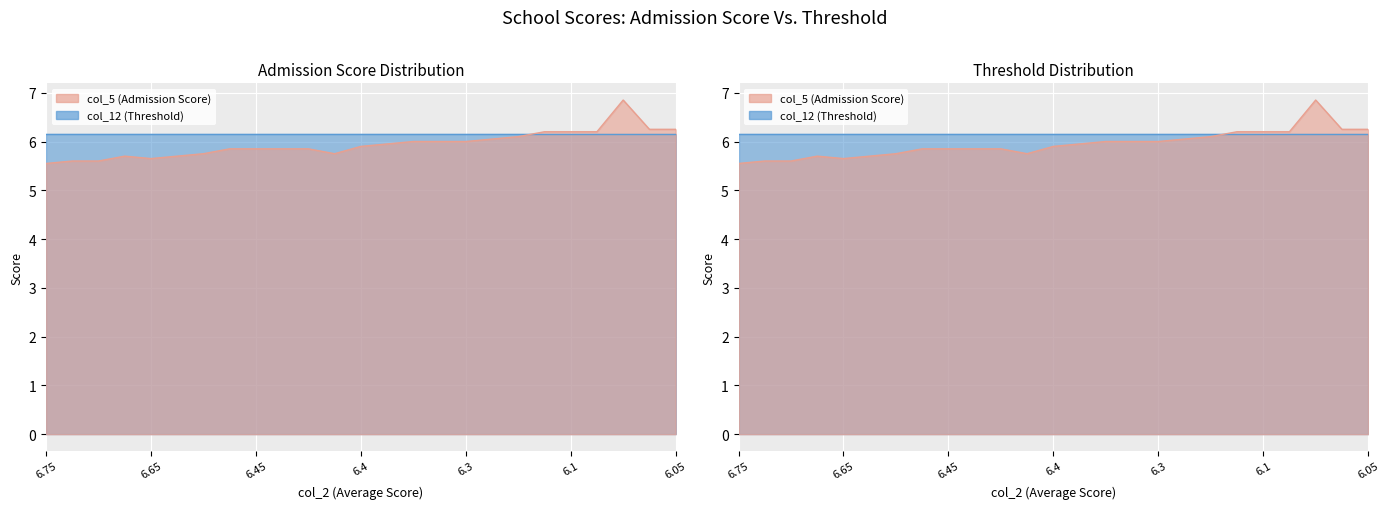

Rank the categories by value from highest to lowest.

6.05, 6.05, 6.05, 6.1, 6.1, 6.1, 6.2, 6.25, 6.3, 6.3, 6.3, 6.35, 6.4, 6.45, 6.45, 6.45, 6.45, 6.55, 6.45, 6.65, 6.6, 6.65, 6.7, 6.7, 6.75